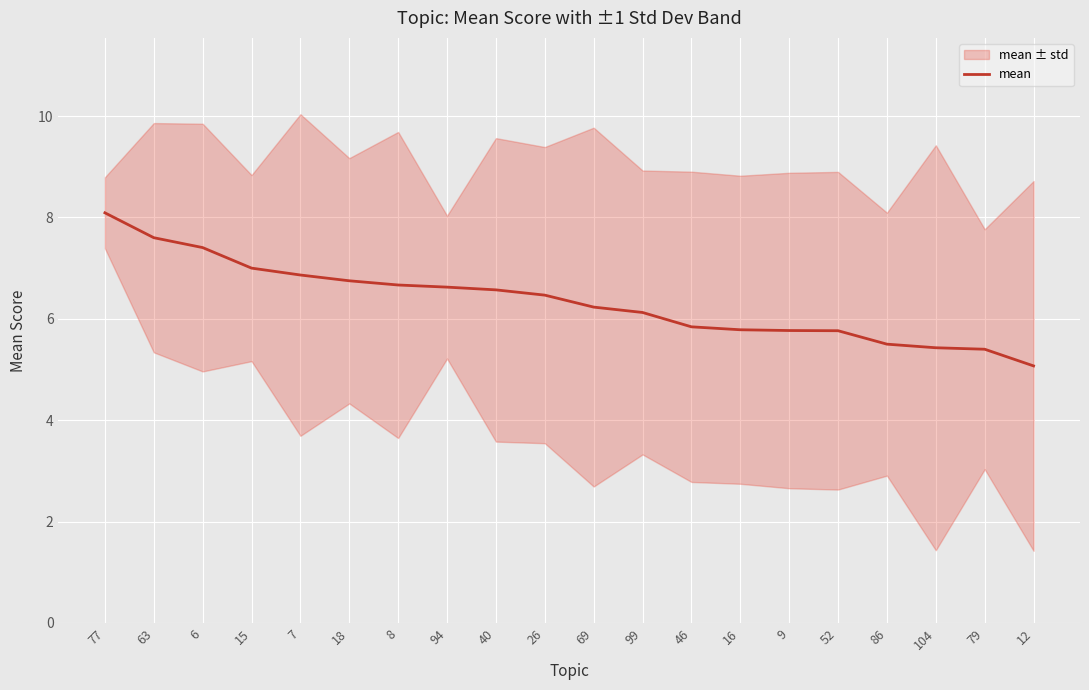

Is it true that the value at 86 is 8.4?

False